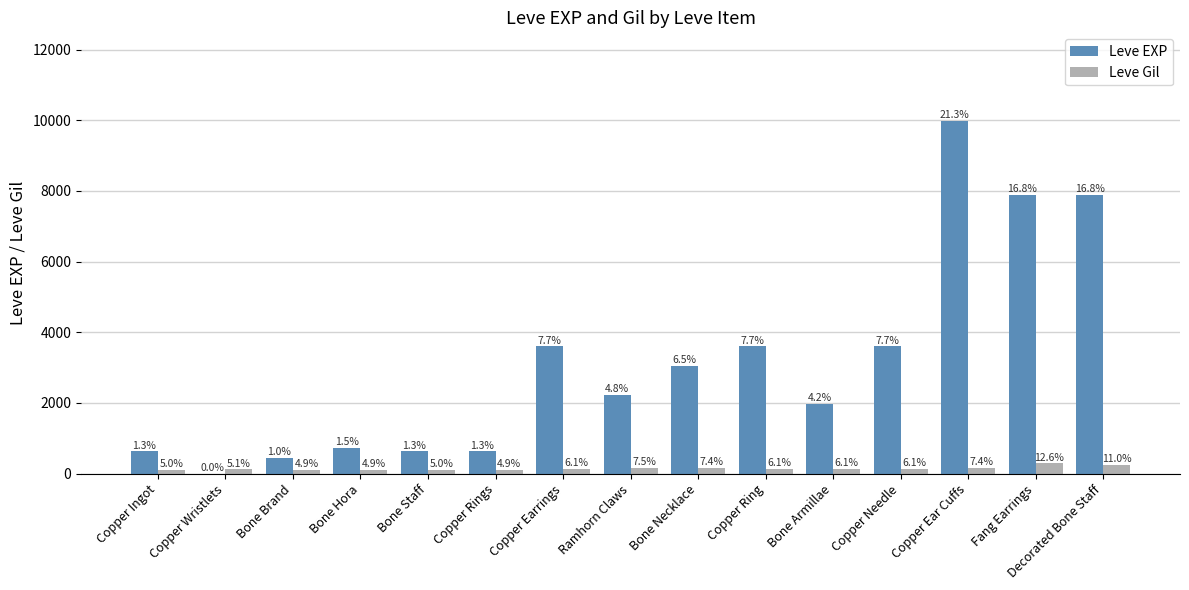

What is the value of the Leve Gil bar at the 4th from the left?

112